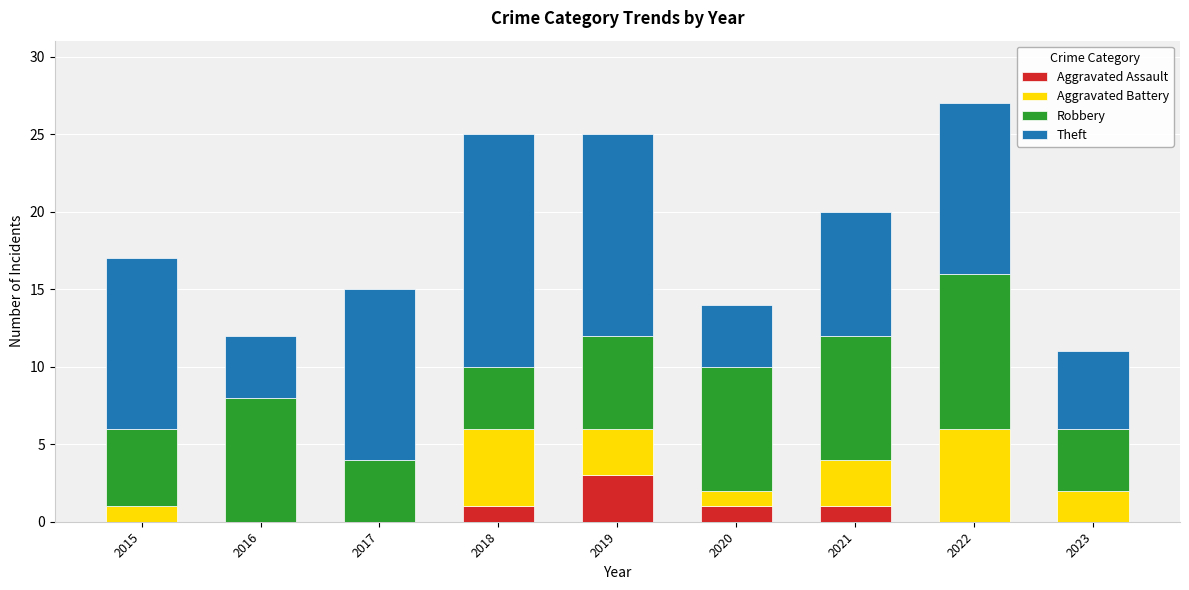

What is the maximum value for Aggravated Assault?

3